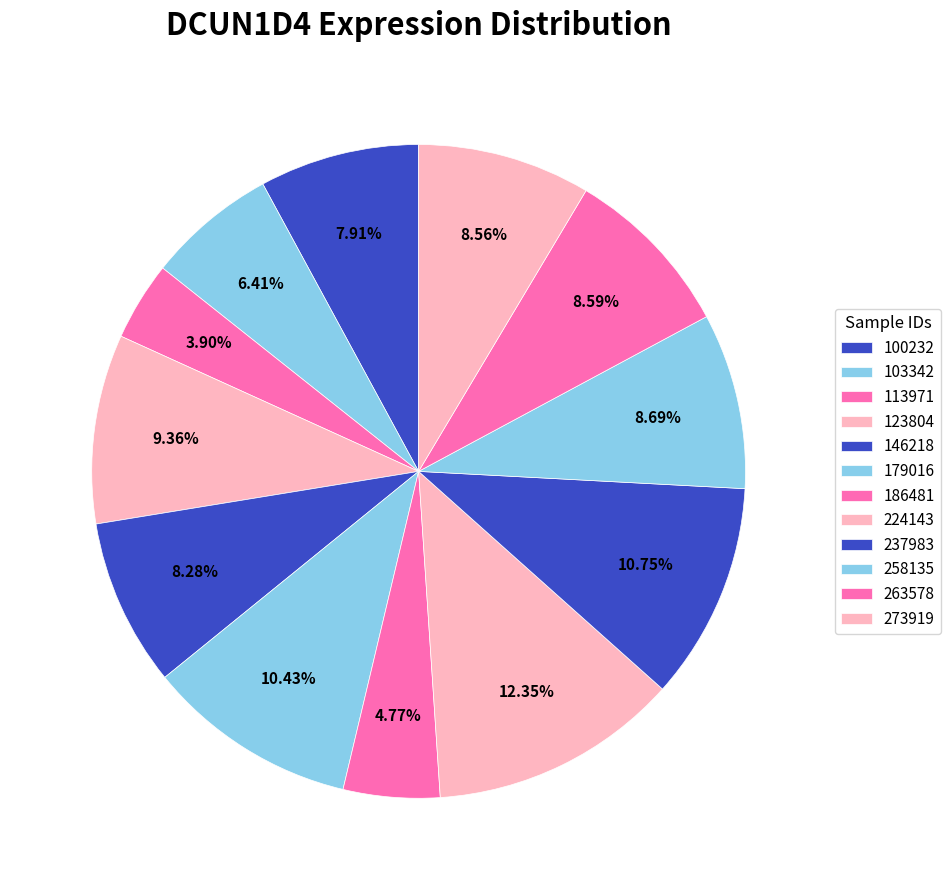

What percentage is NOT represented by 123804?

90.6%